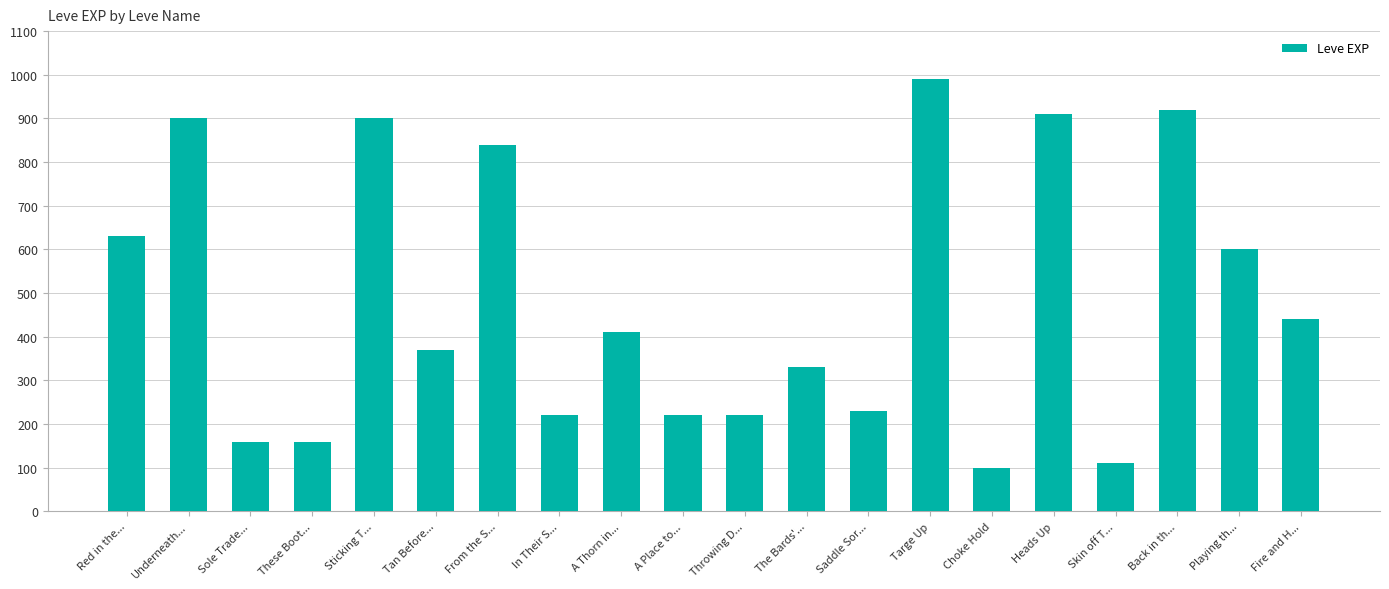

Reading right to left, extract all data points from this chart.

Fire and H...=440	Playing th...=600	Back in th...=920	Skin off T...=110	Heads Up=910	Choke Hold=100	Targe Up=990	Saddle Sor...=230	The Bards'...=330	Throwing D...=220	A Place to...=220	A Thorn in...=410	In Their S...=220	From the S...=840	Tan Before...=370	Sticking T...=900	These Boot...=160	Sole Trade...=160	Underneath...=900	Red in the...=630